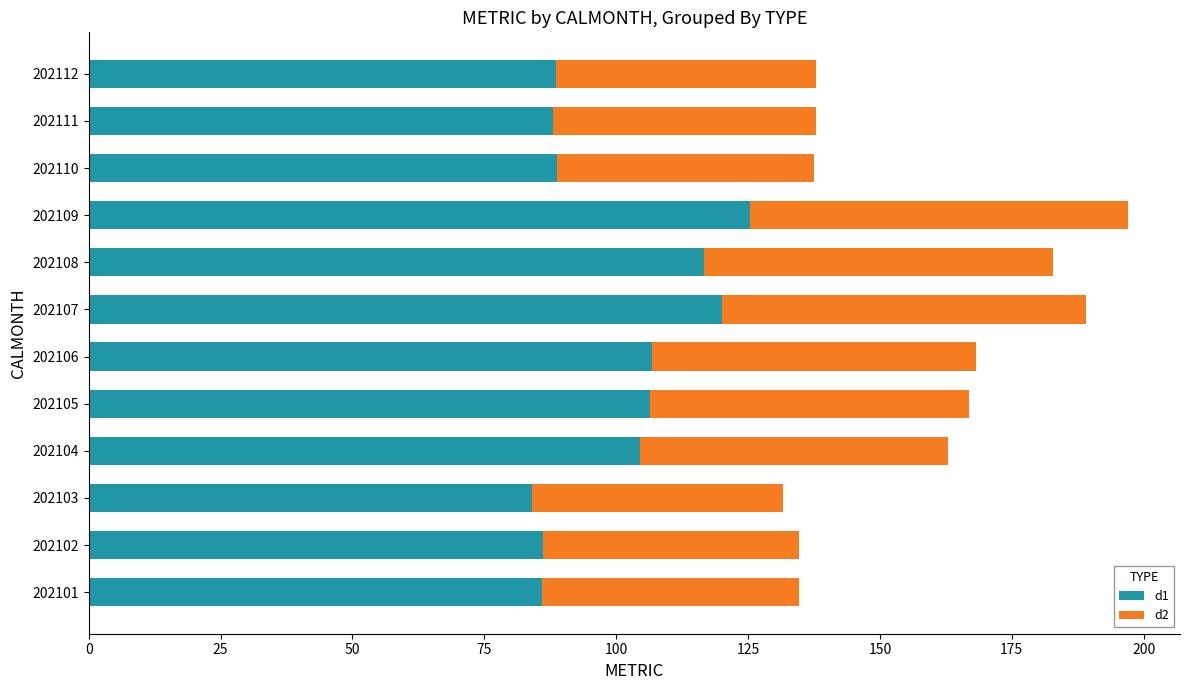

What is the total value across all series at 202110?

137.5